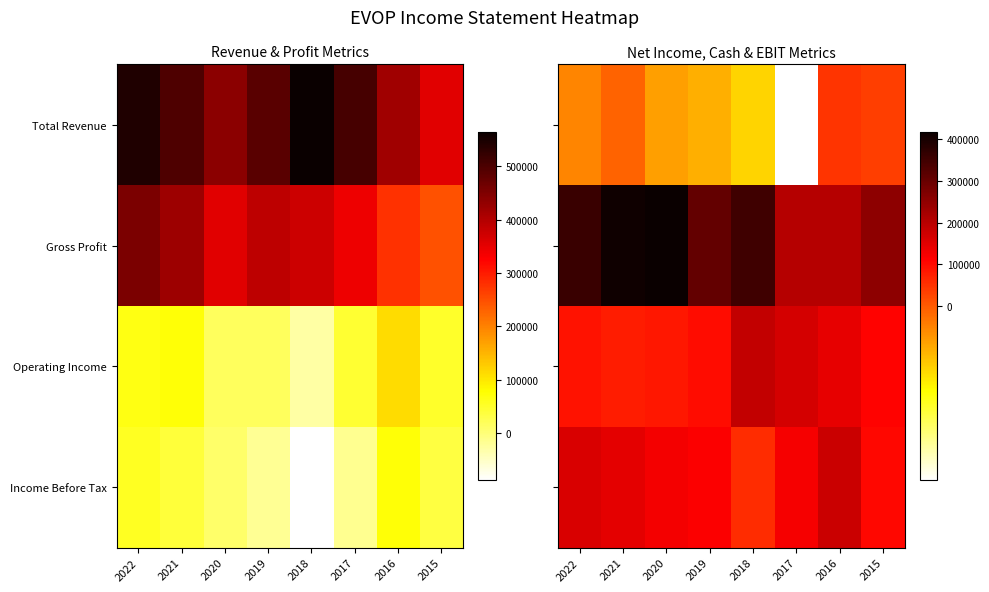

Which series changed the most between 2020 and 2015?

Gross Profit